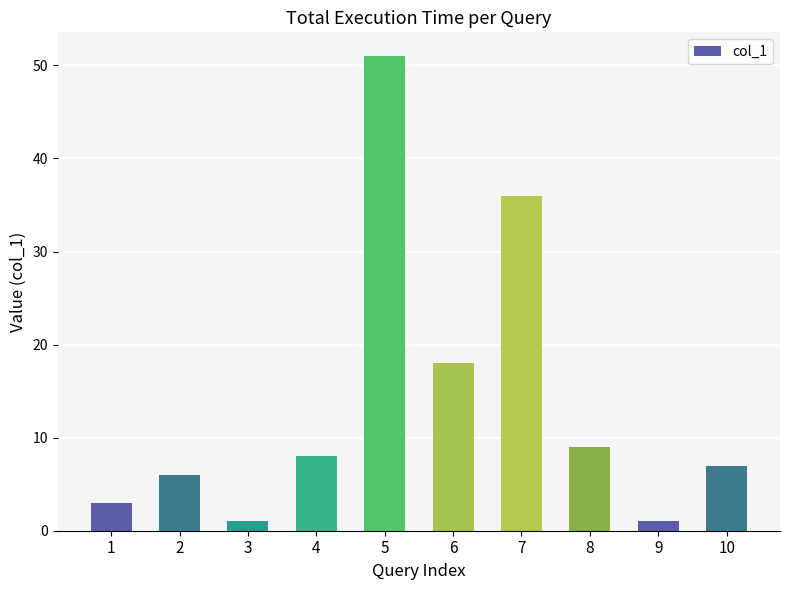

True or false: the data shows 1 at 1.

False